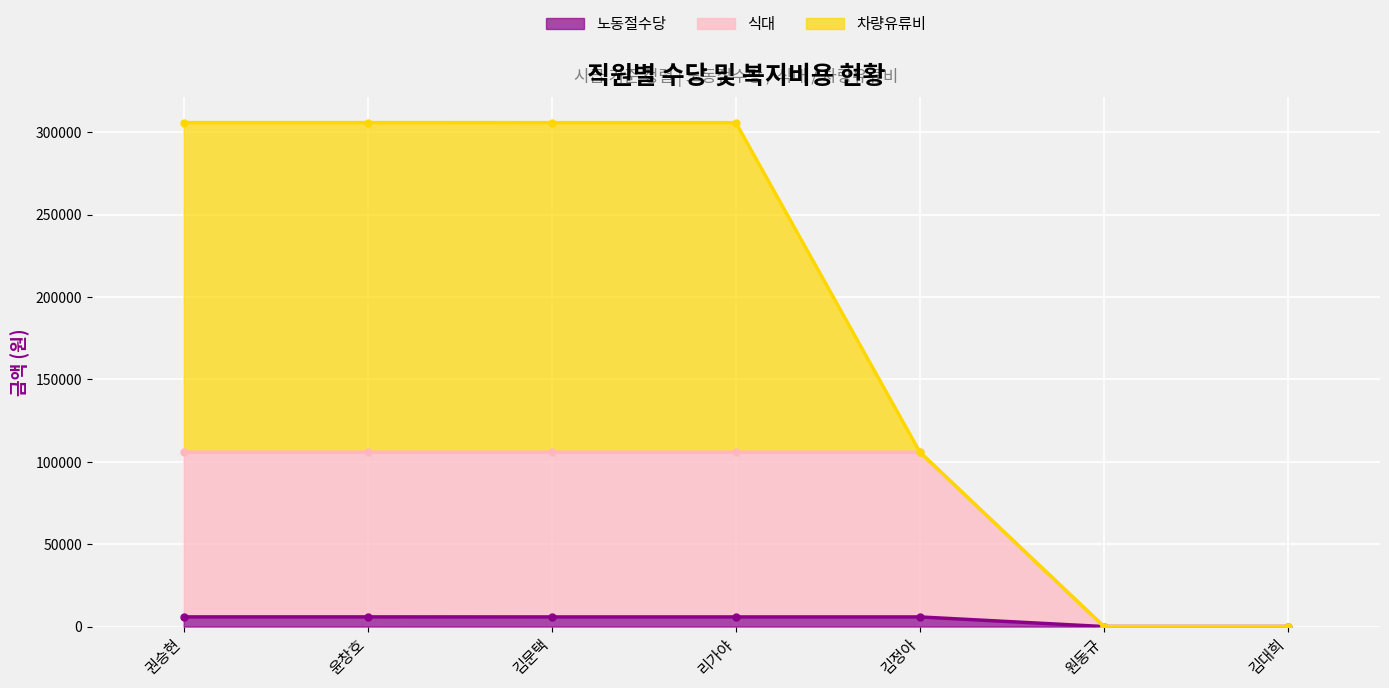

True or false: 식대 and 노동절수당 cross at least once.

False